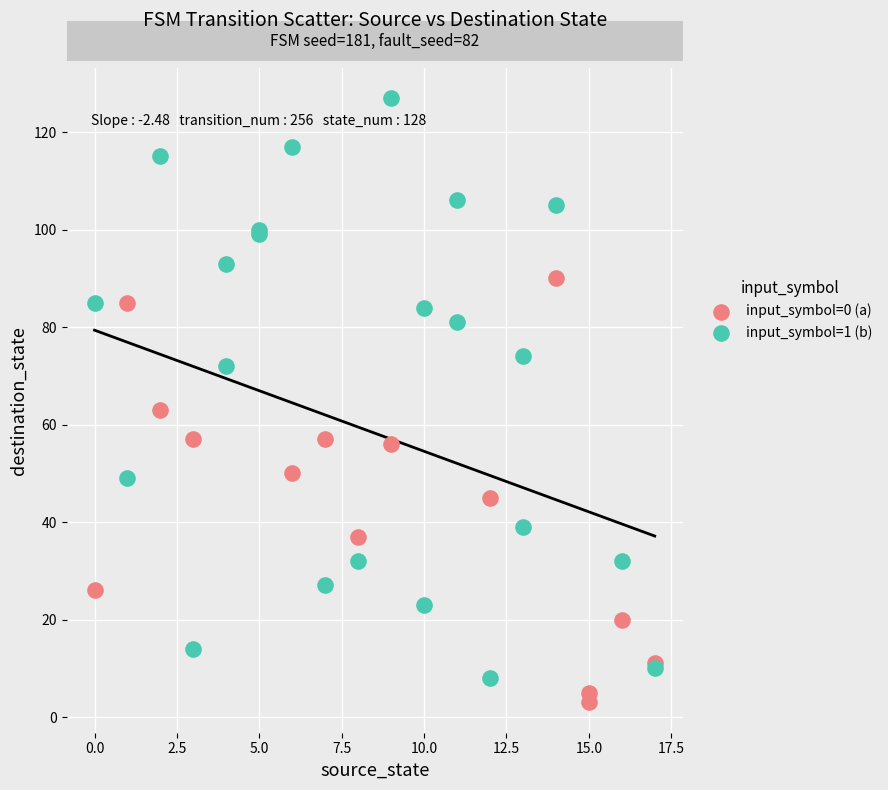

Which series contains the highest Y value?

input_symbol=1 (b)